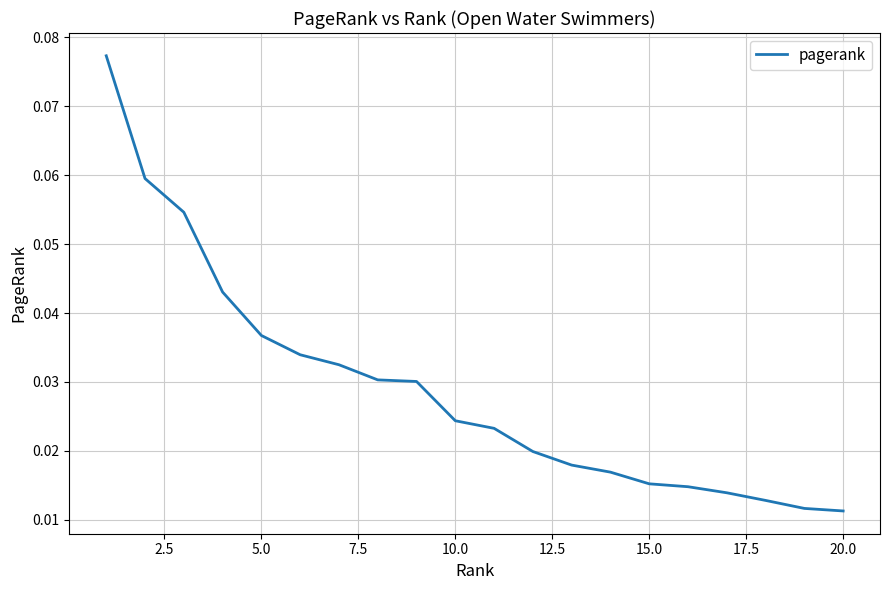

How many values are between 0 and 1?

20